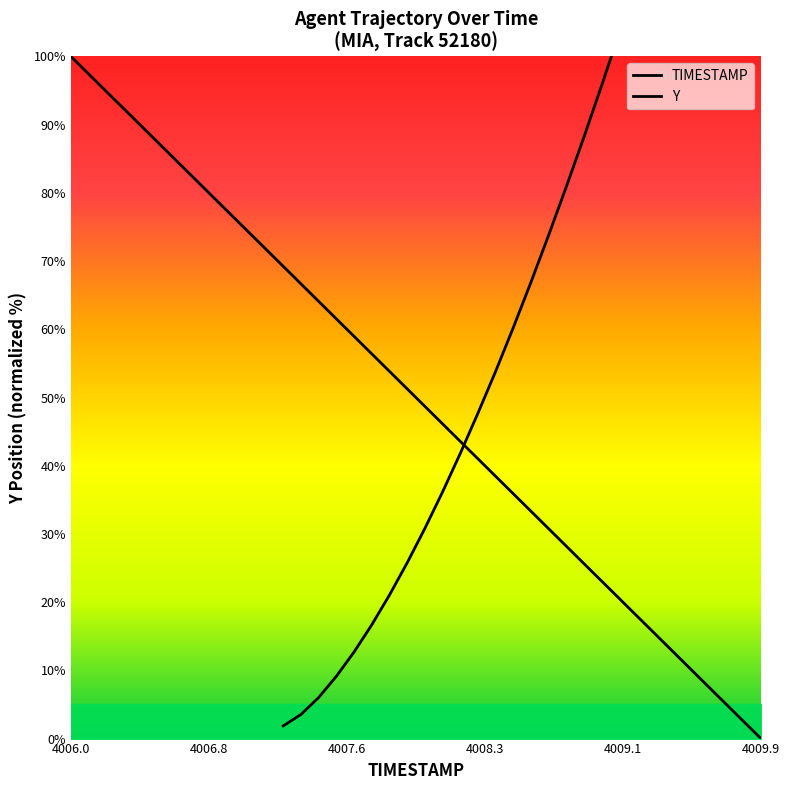

Approximately how many times larger is the value at 4008.5 compared to 4009.1?

1.7